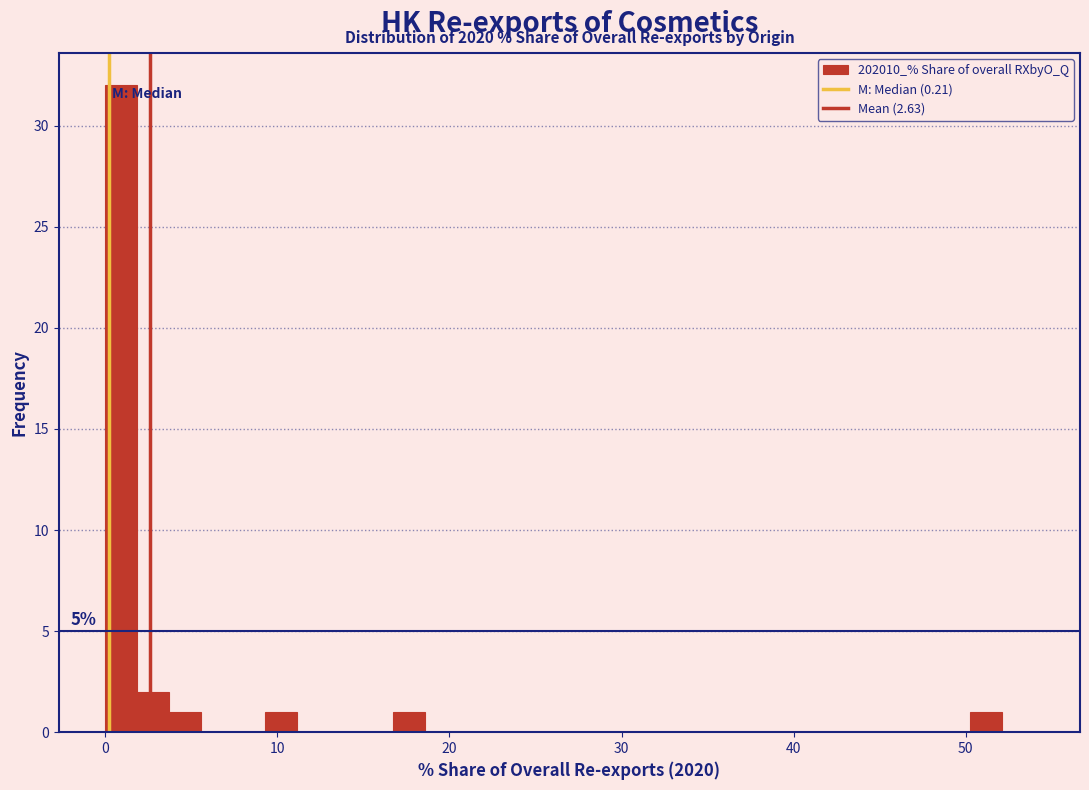

Around what value on the x-axis is the tallest bar? Give the approximate position of its centre, as read against the axis.

1